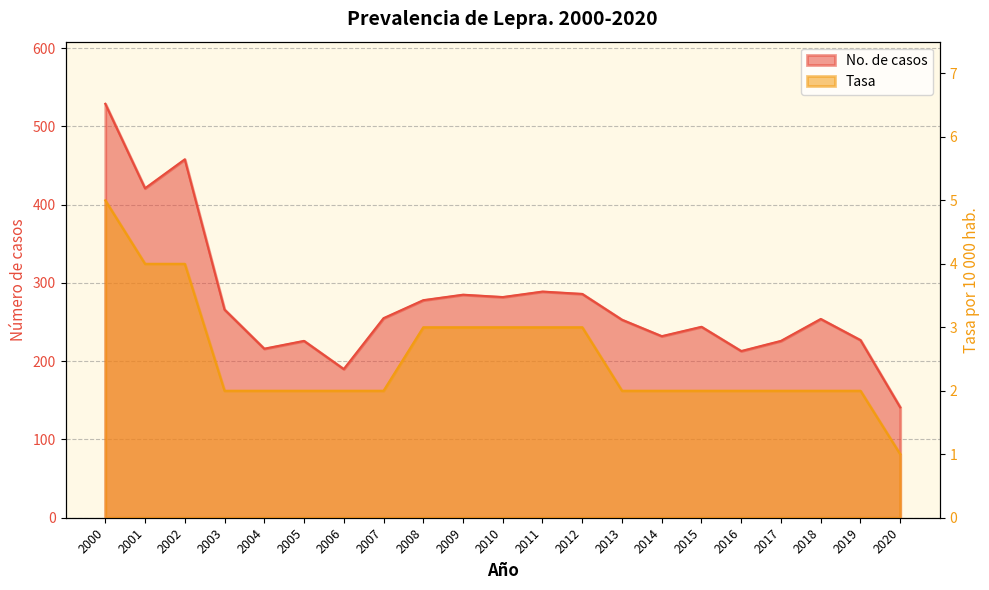

Which series has the widest spread of values?

No. de casos